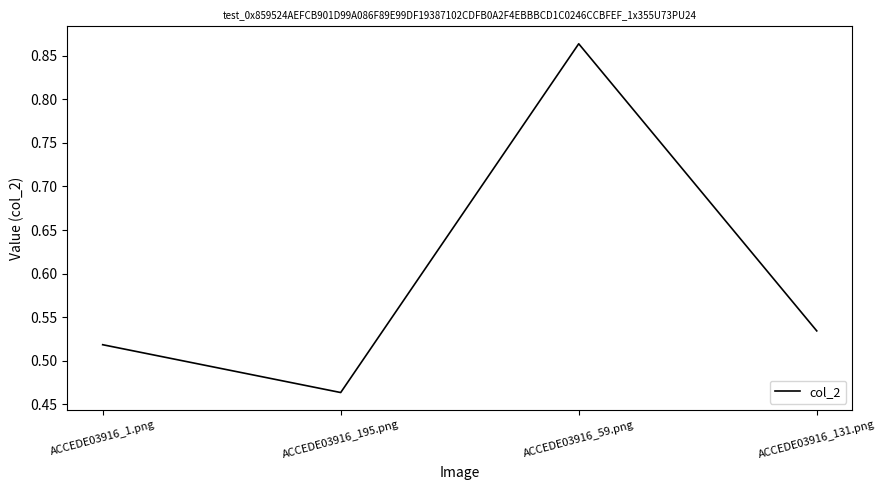

What position from the right is ACCEDE03916_59.png?

2